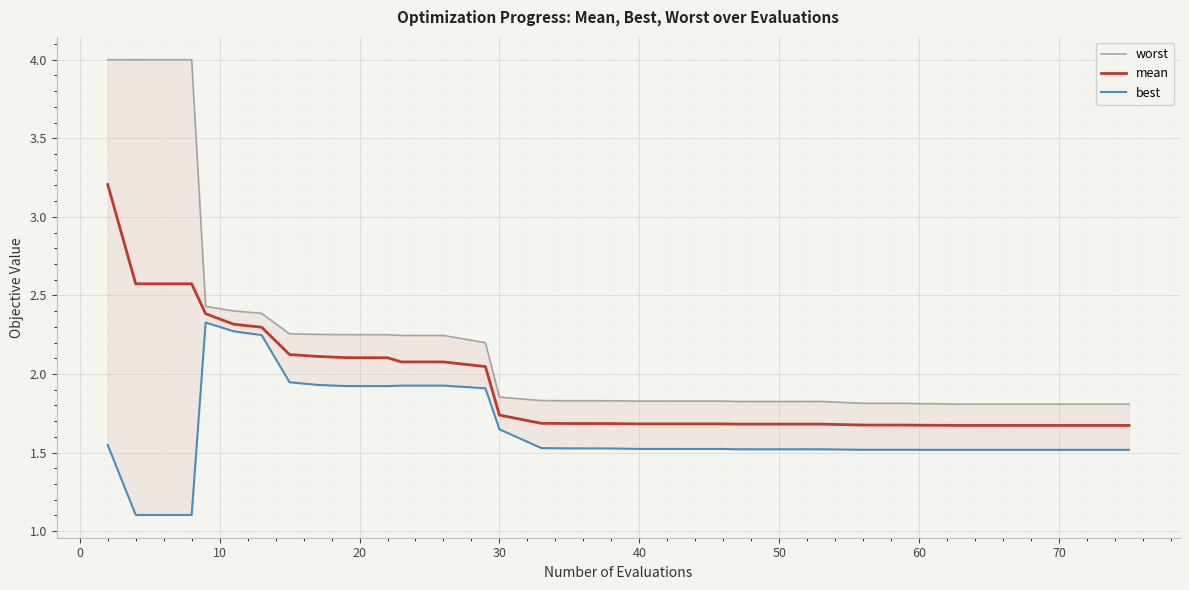

What is the smallest value displayed?

1.1